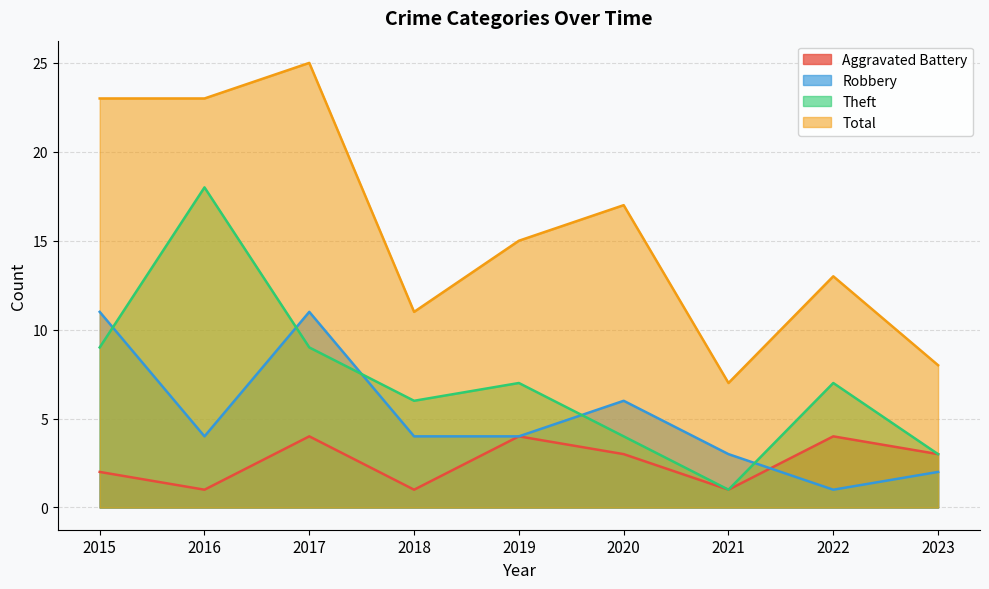

What is the value of the Aggravated Battery point at the 1st from the left?

2